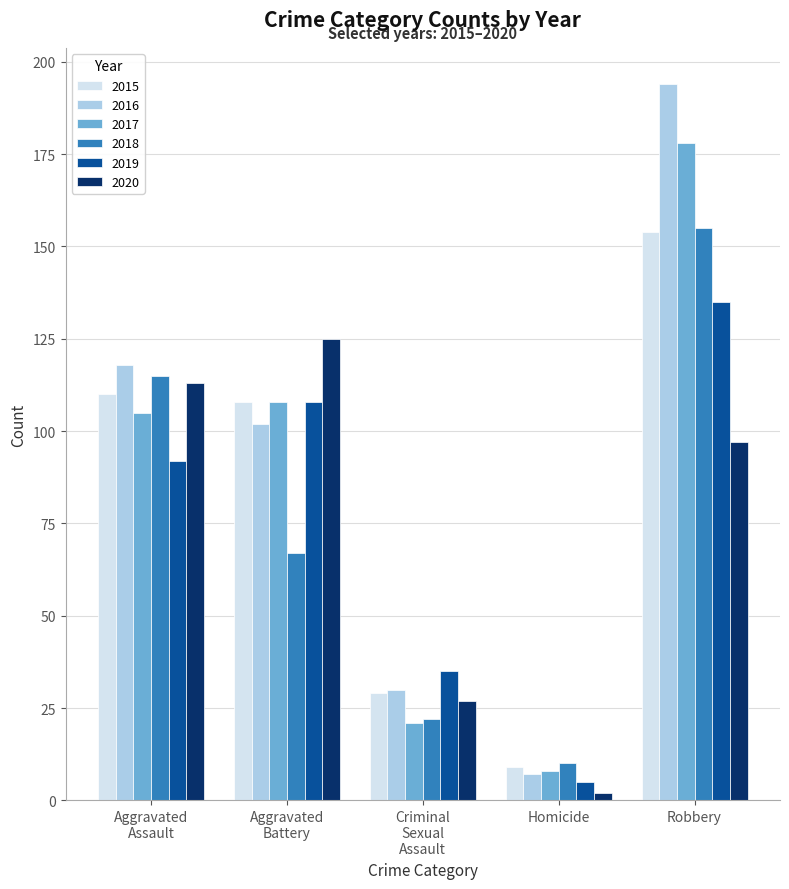

How many bars are there in total?

30